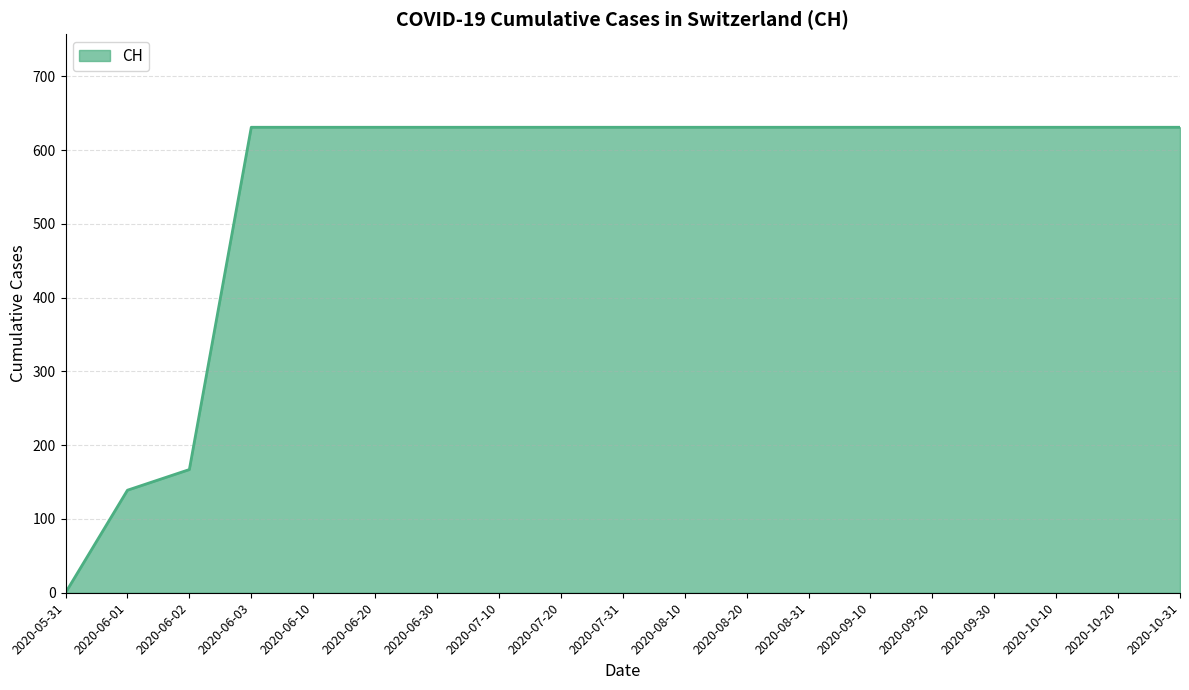

What is the difference between the maximum and minimum values?

631